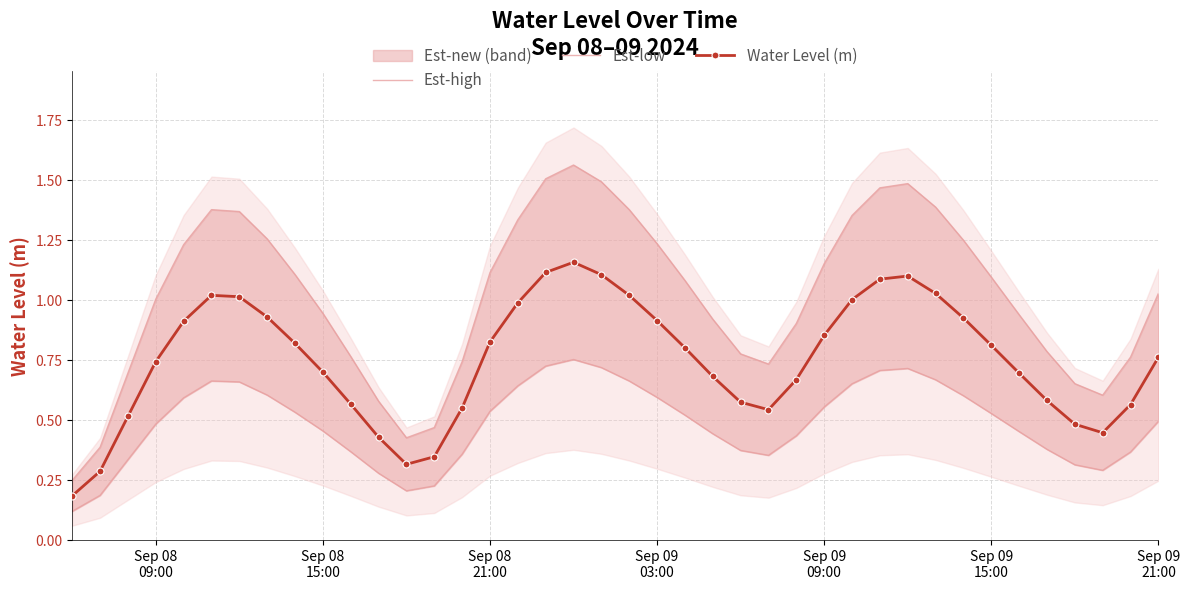

In Water Level (m), how many points are higher than both neighbors (excluding endpoints)?

3